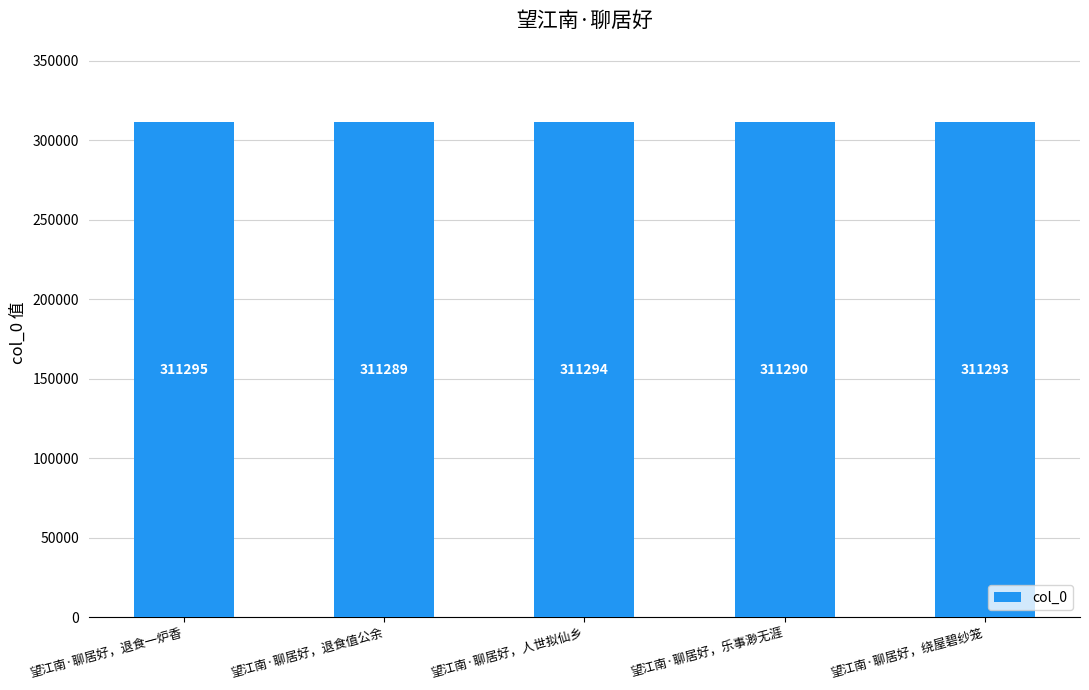

The chart shows a value of 311289 at 望江南·聊居好，退食值公余. True or false?

True